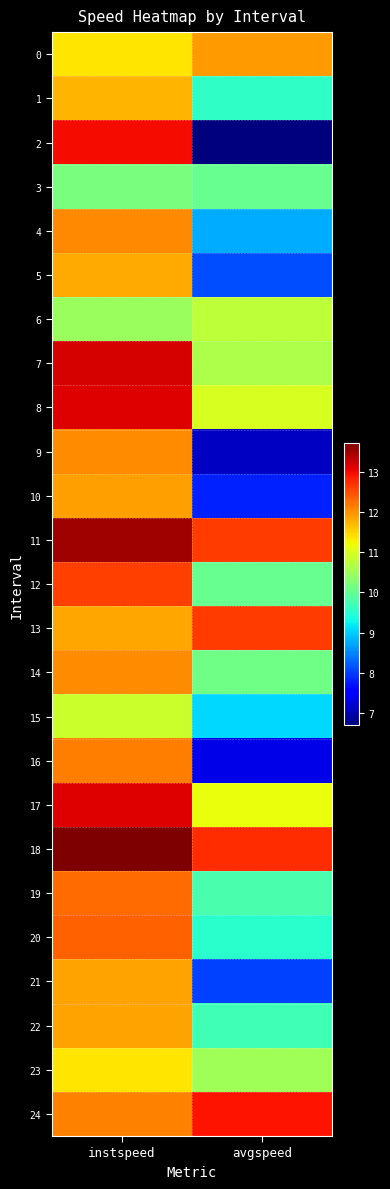

Which series changed the most between instspeed and avgspeed?

2